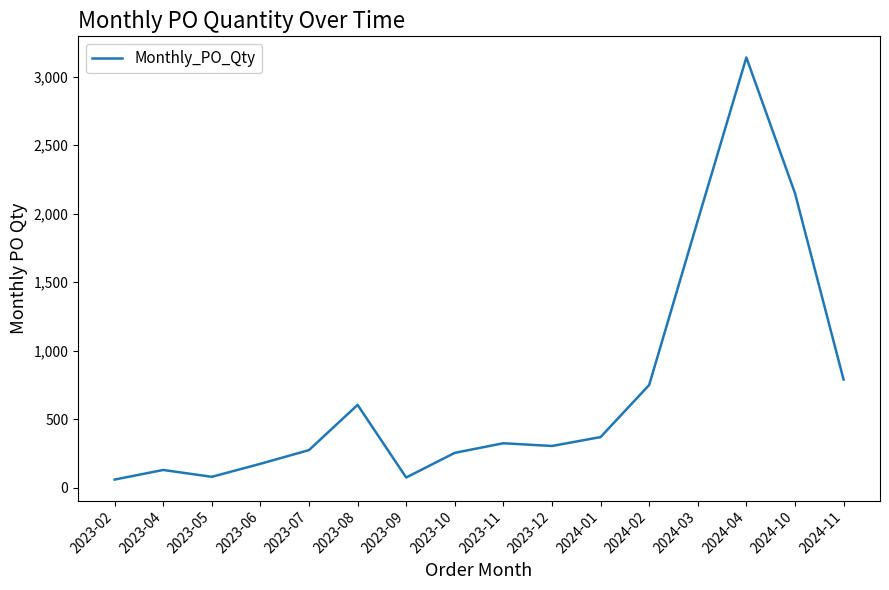

Approximately how many times larger is the value at 2023-08 compared to 2023-11?

1.9